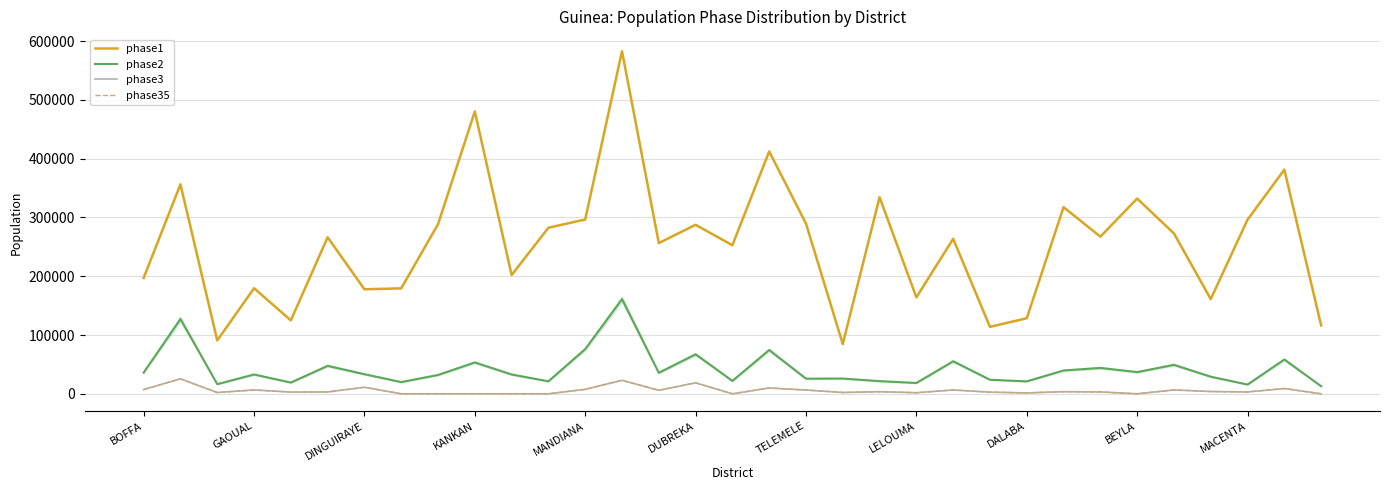

What is the value of the phase1 point at the 20th from the left?

84657.8